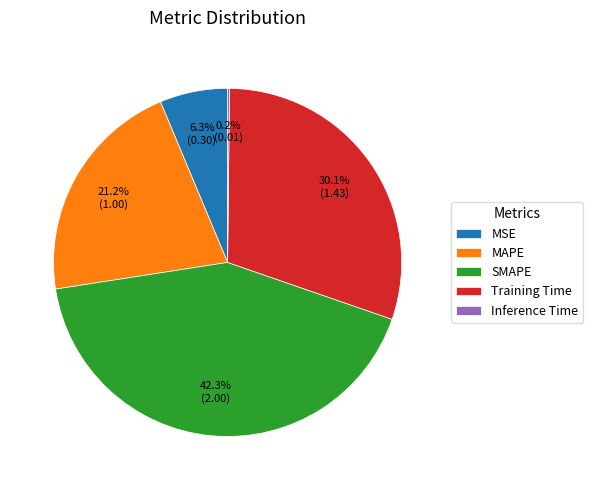

Does any single category account for the majority?

No